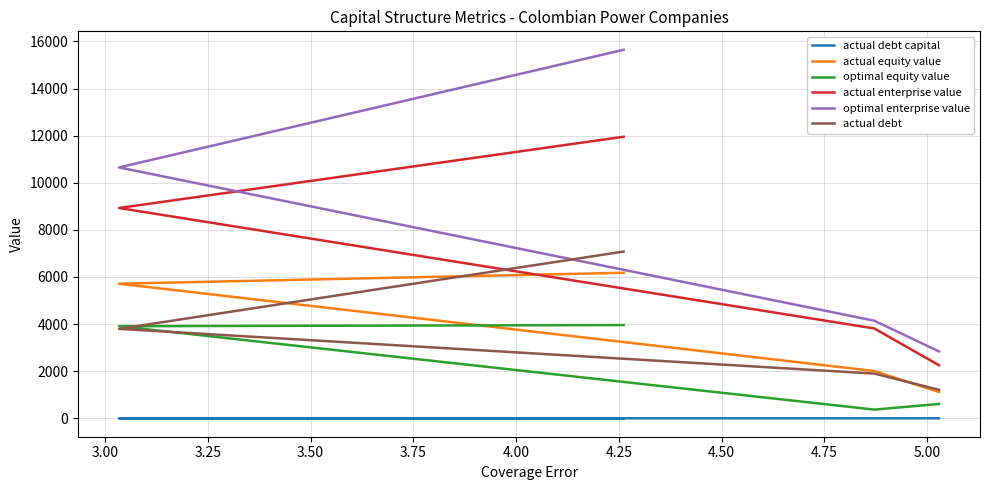

True or false: actual equity value and optimal enterprise value intersect in this chart.

False